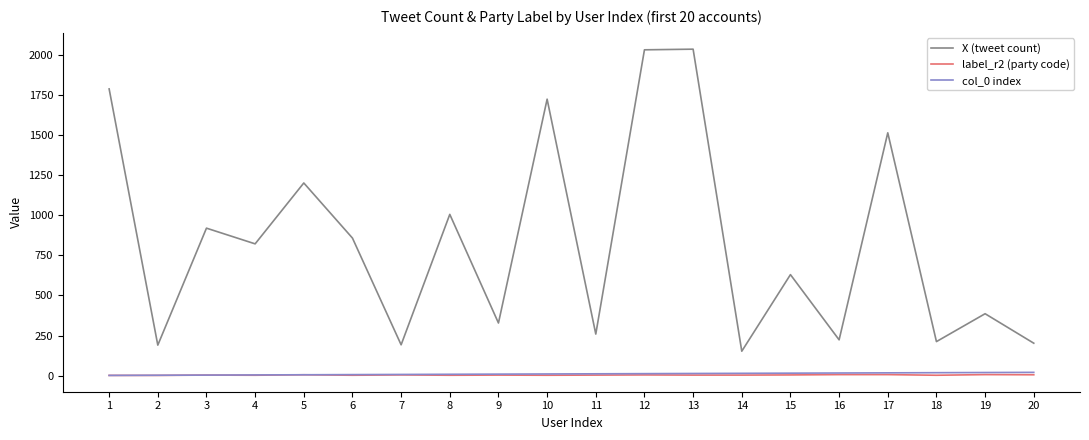

Which series changed the most between 5 and 12?

X (tweet count)